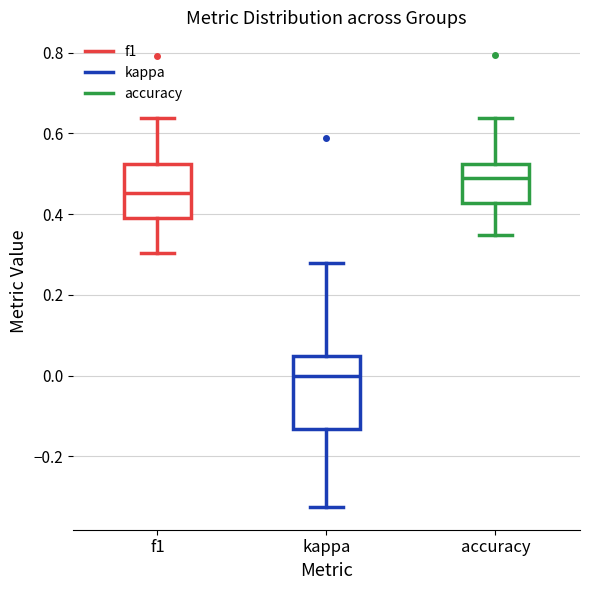

Comparing the boxes themselves (not the whiskers), which one is the tallest?

kappa